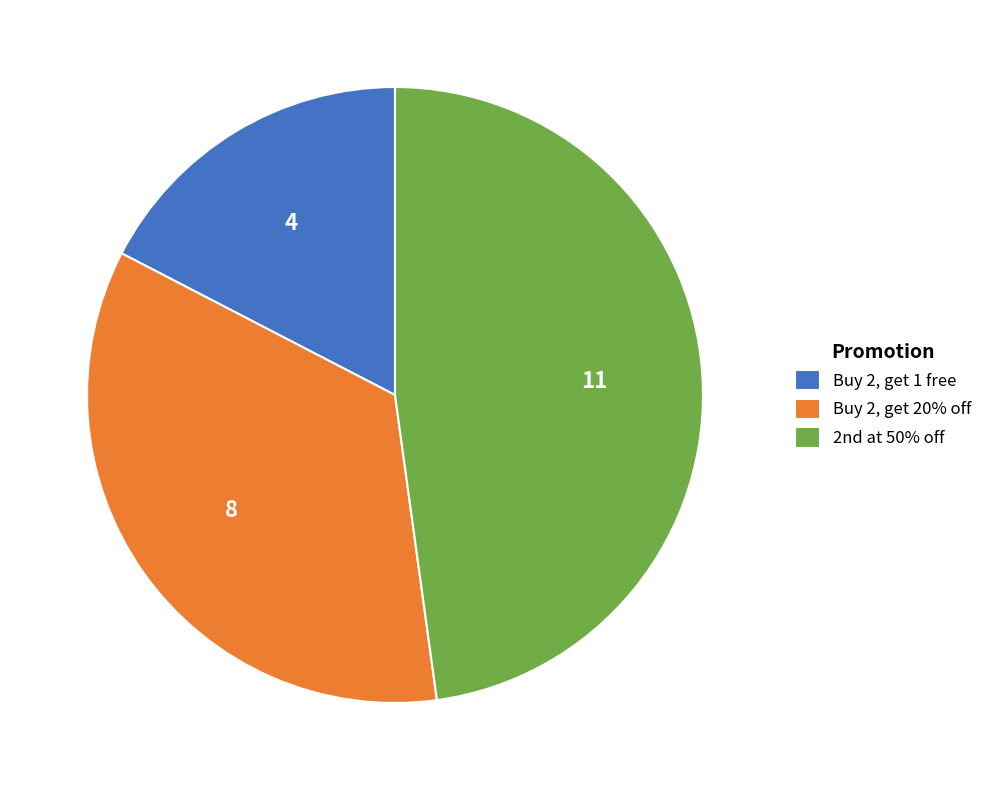

Does any single category account for the majority?

No